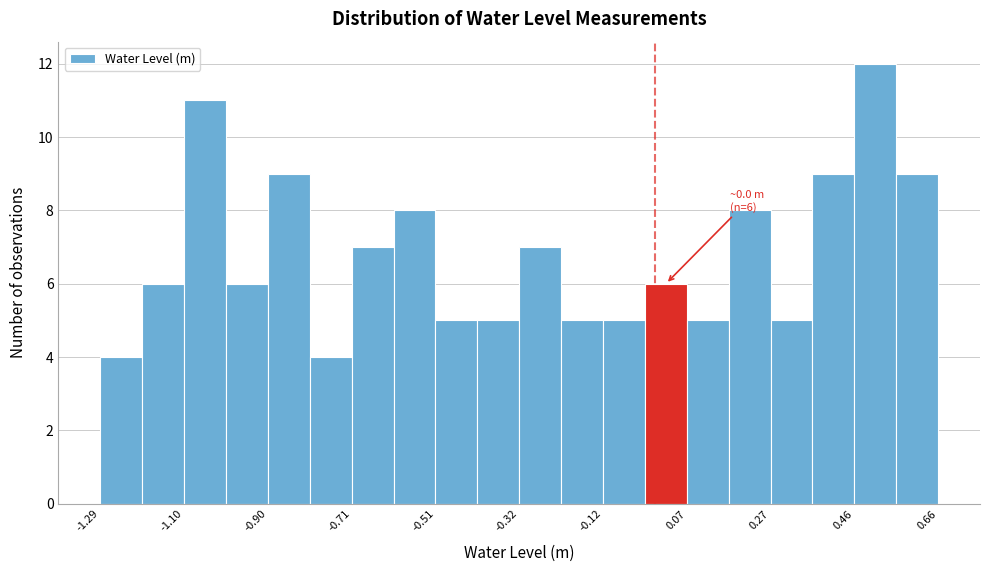

Over which range of the x-axis is the bar tallest?

0.46 to 0.56